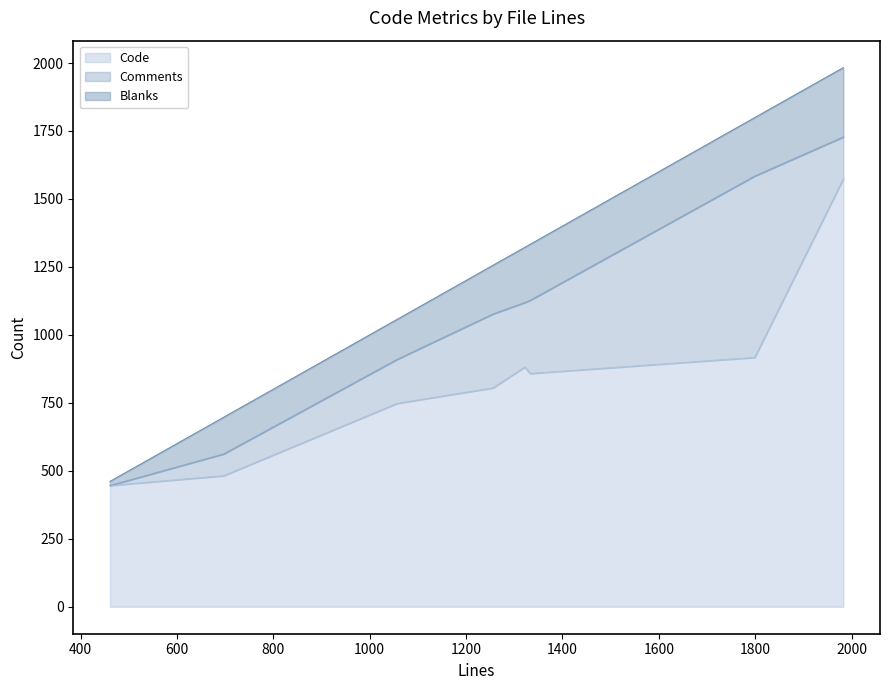

Reading left to right, what are all the values shown in this chart?

Code: 446	482	748	805	882	858	917	1574
Comments: 0	80	162	272	237	269	667	154
Blanks: 15	135	147	179	203	206	215	255